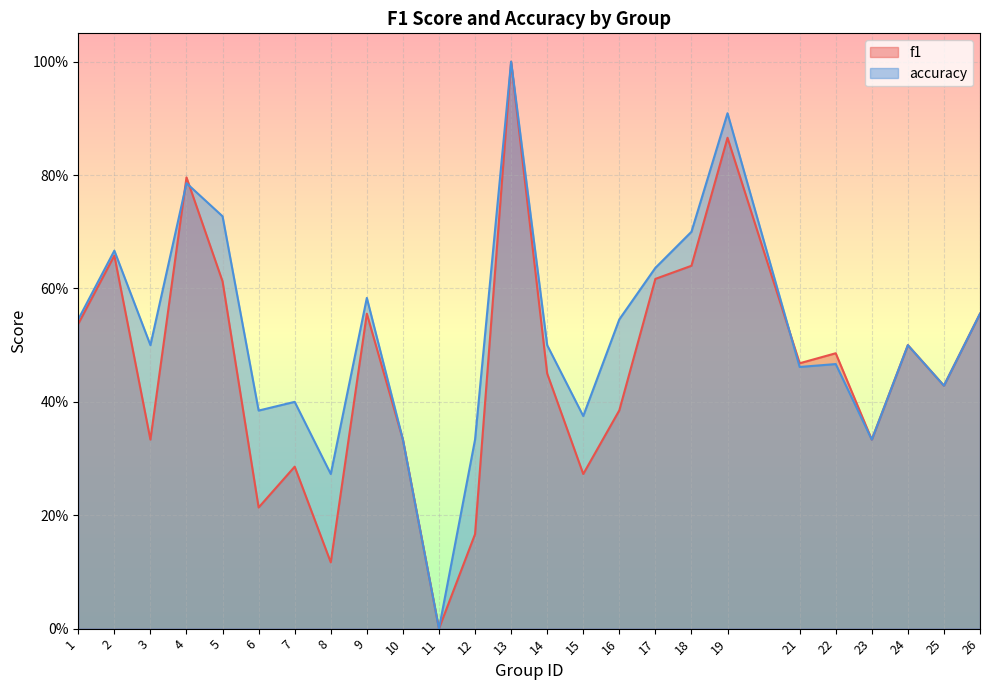

What is the maximum value for accuracy?

1.0